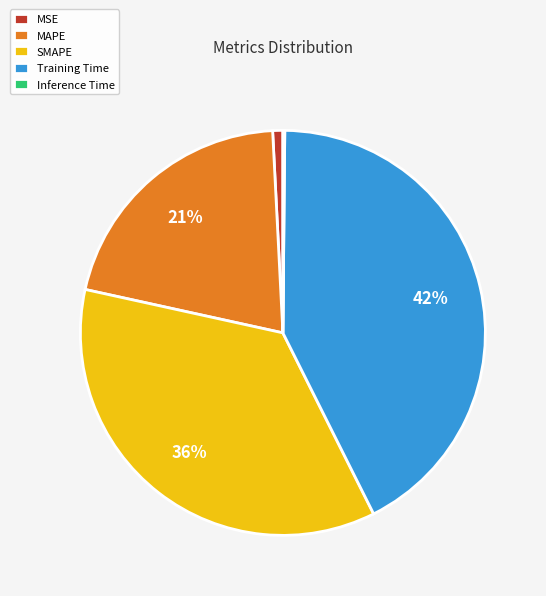

True or false: MSE accounts for 1% of the total.

True